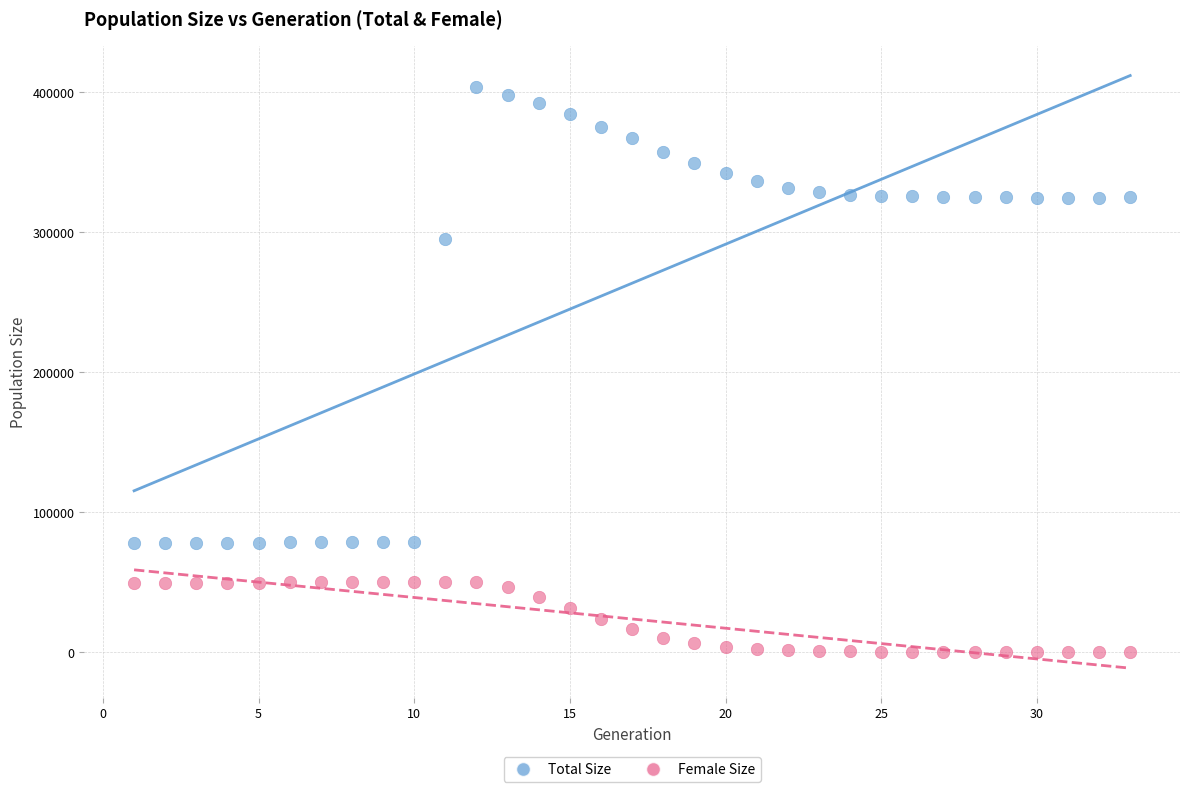

Which series contains the highest Y value?

Total Size